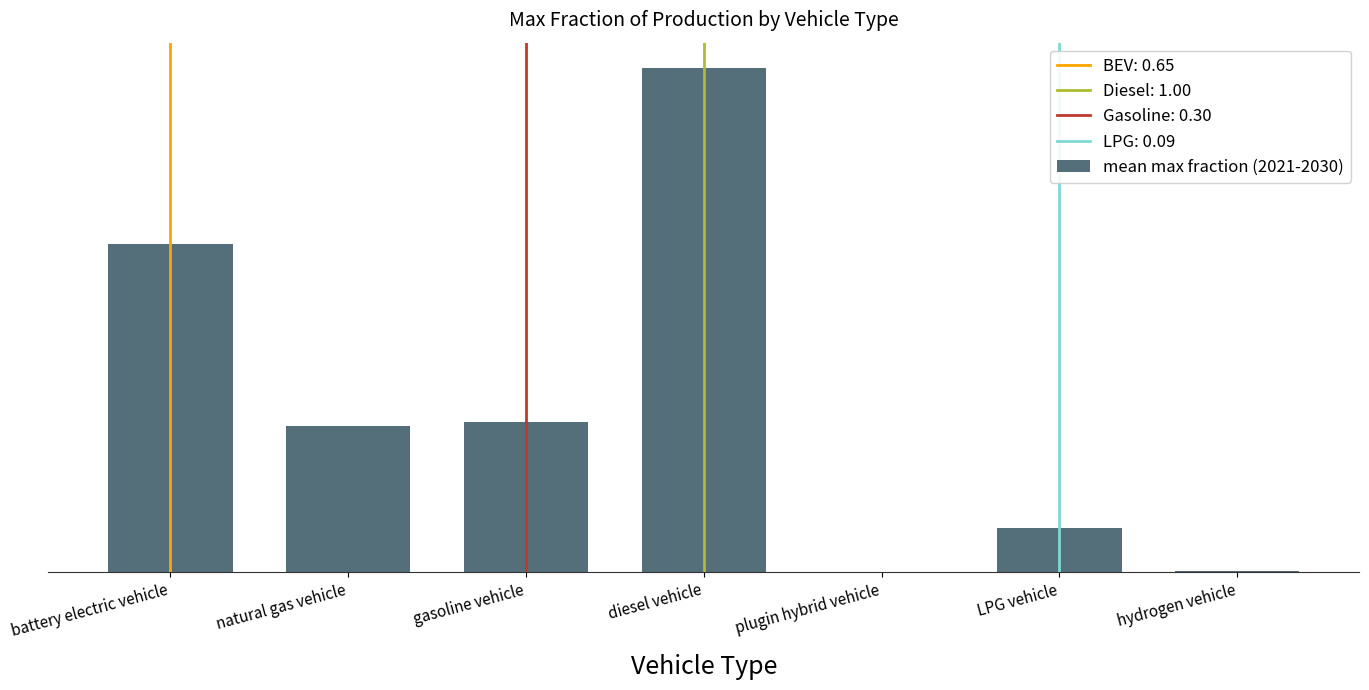

Does the chart contain stacked bars?

No